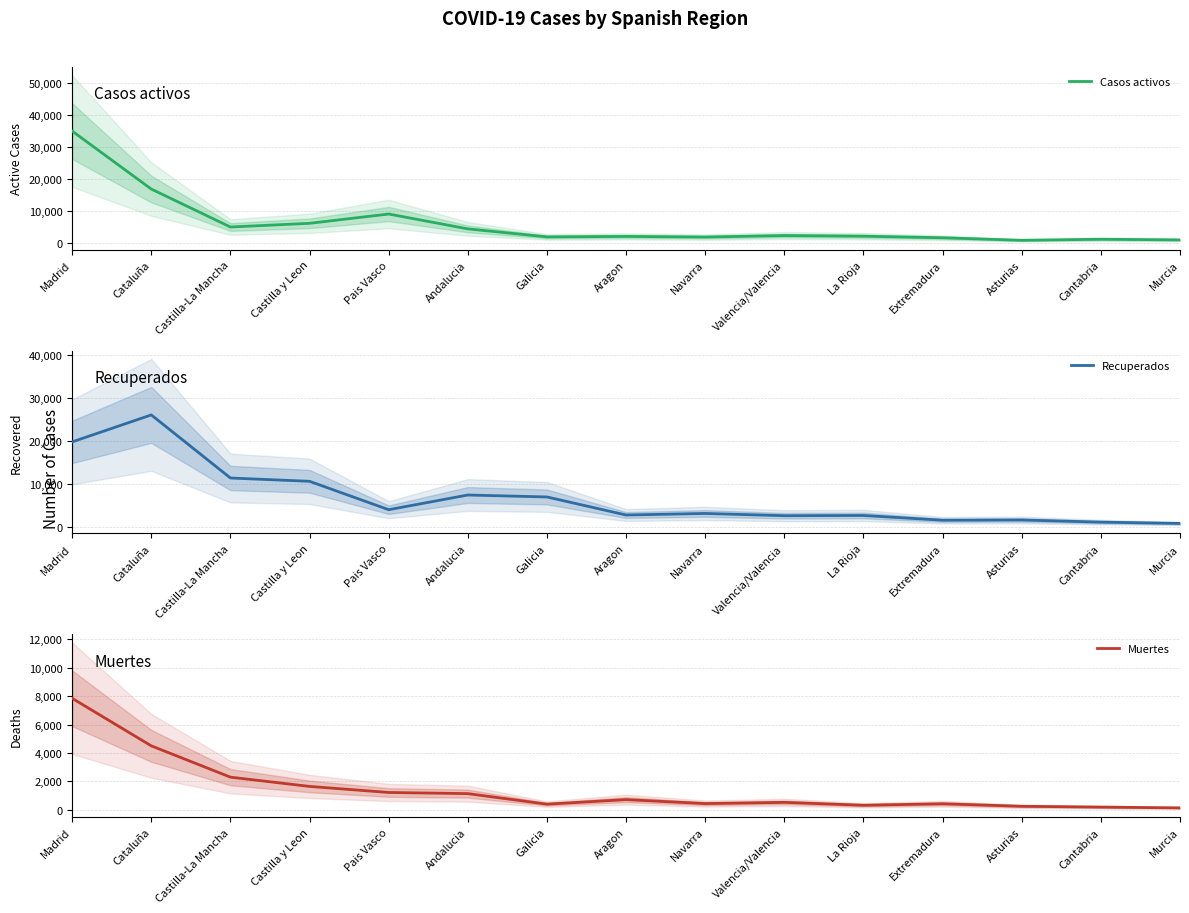

Which series has the widest spread of values?

Casos activos